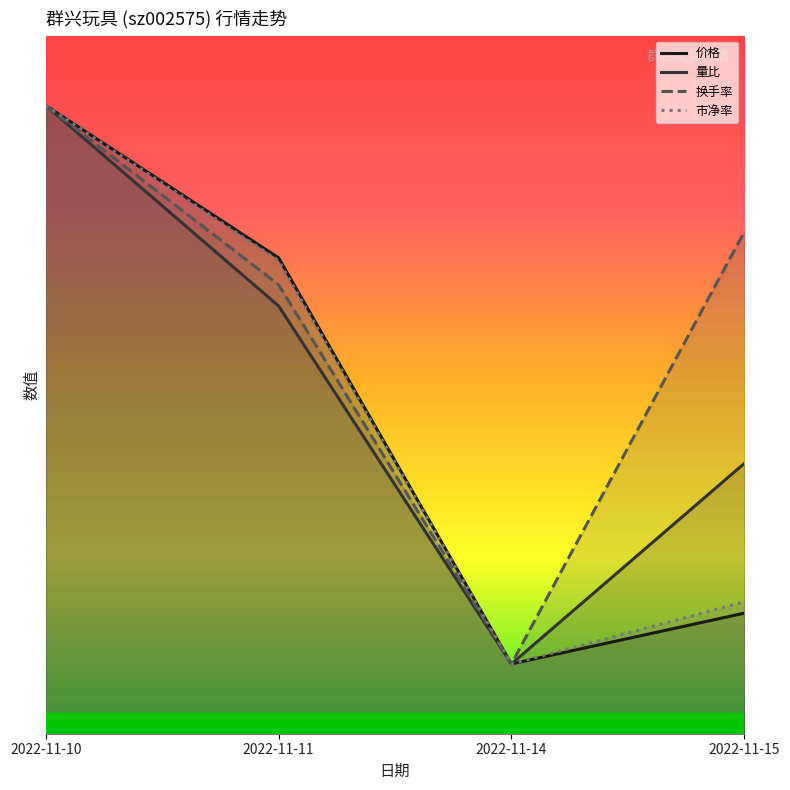

Reading left to right, extract all data points from this chart.

价格: 9.0	6.8	1.0	1.7
量比: 9.0	6.1	1.0	3.9
换手率: 9.0	6.4	1.0	7.2
市净率: 9.0	6.8	1.0	1.9